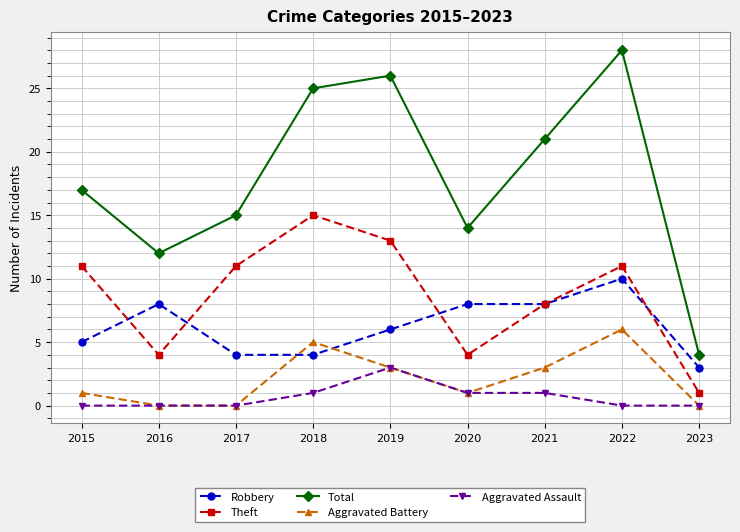

Count the Theft values in the range 4 to 11.

6